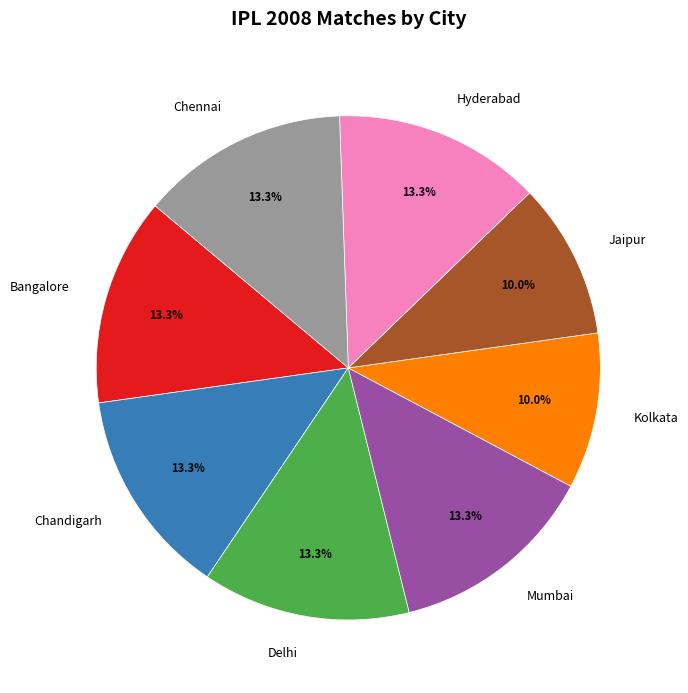

To the nearest percent, what is the difference between the largest and smallest slice percentages?

3%